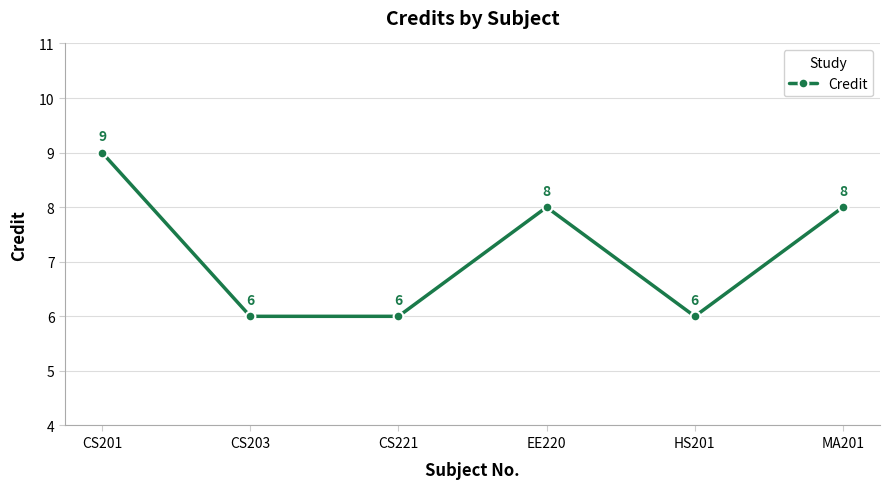

What is the difference between the maximum and minimum values?

3